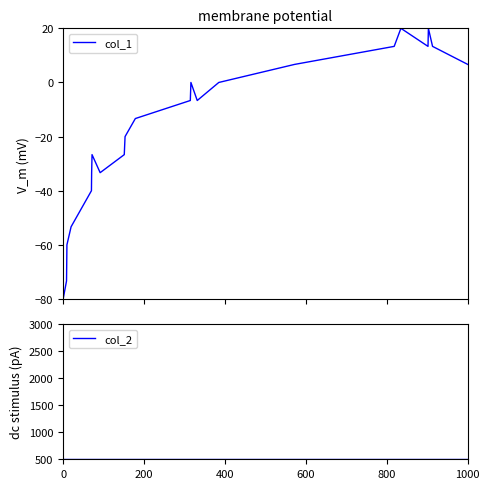

Which series has the widest spread of values?

col_1